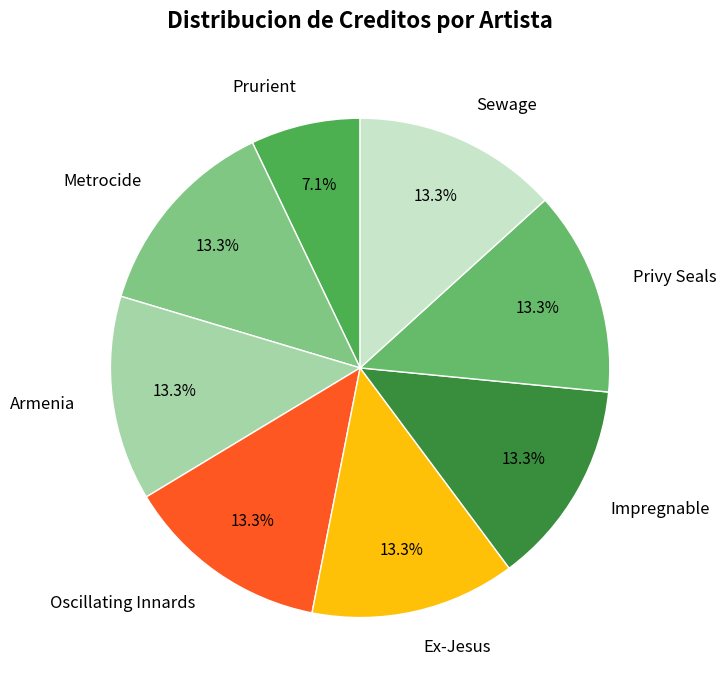

To the nearest percent, what is the average slice percentage?

12%